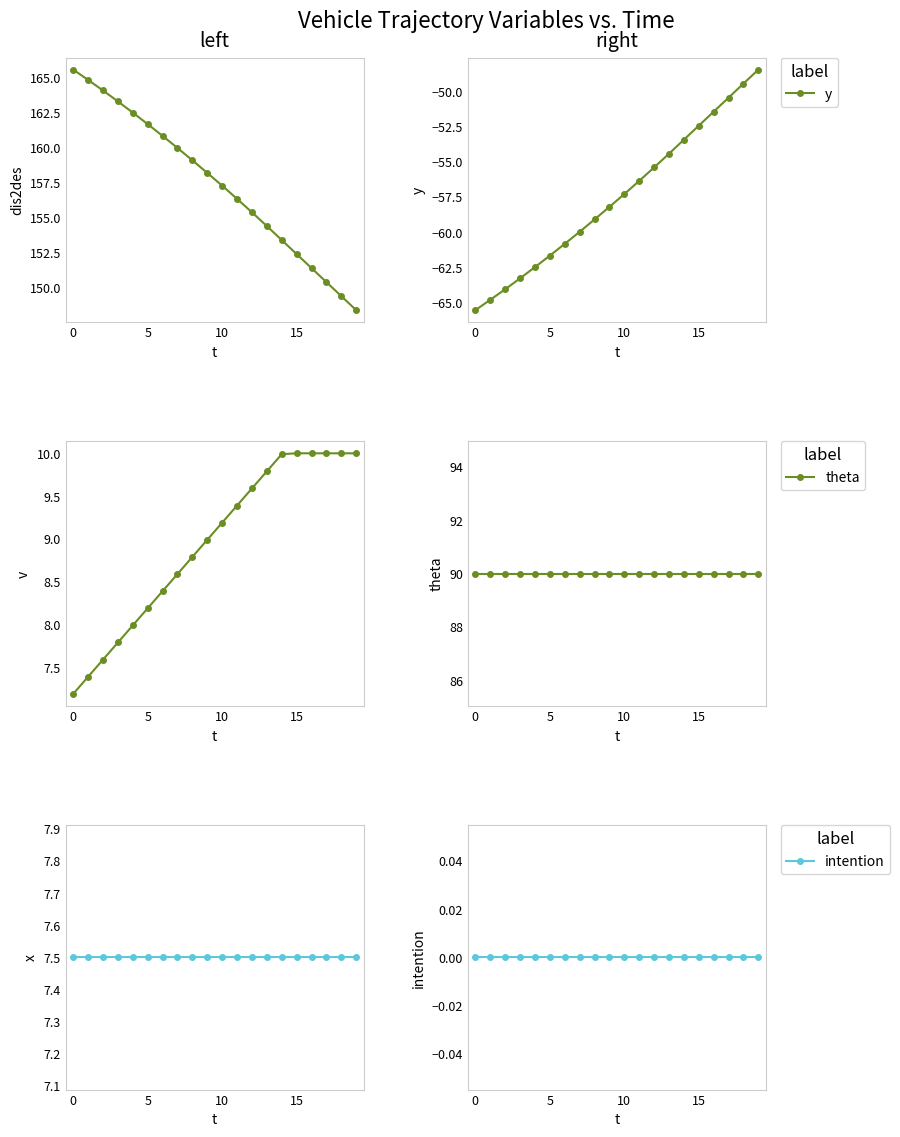

True or false: y has more than 2 points higher than both neighbors.

False